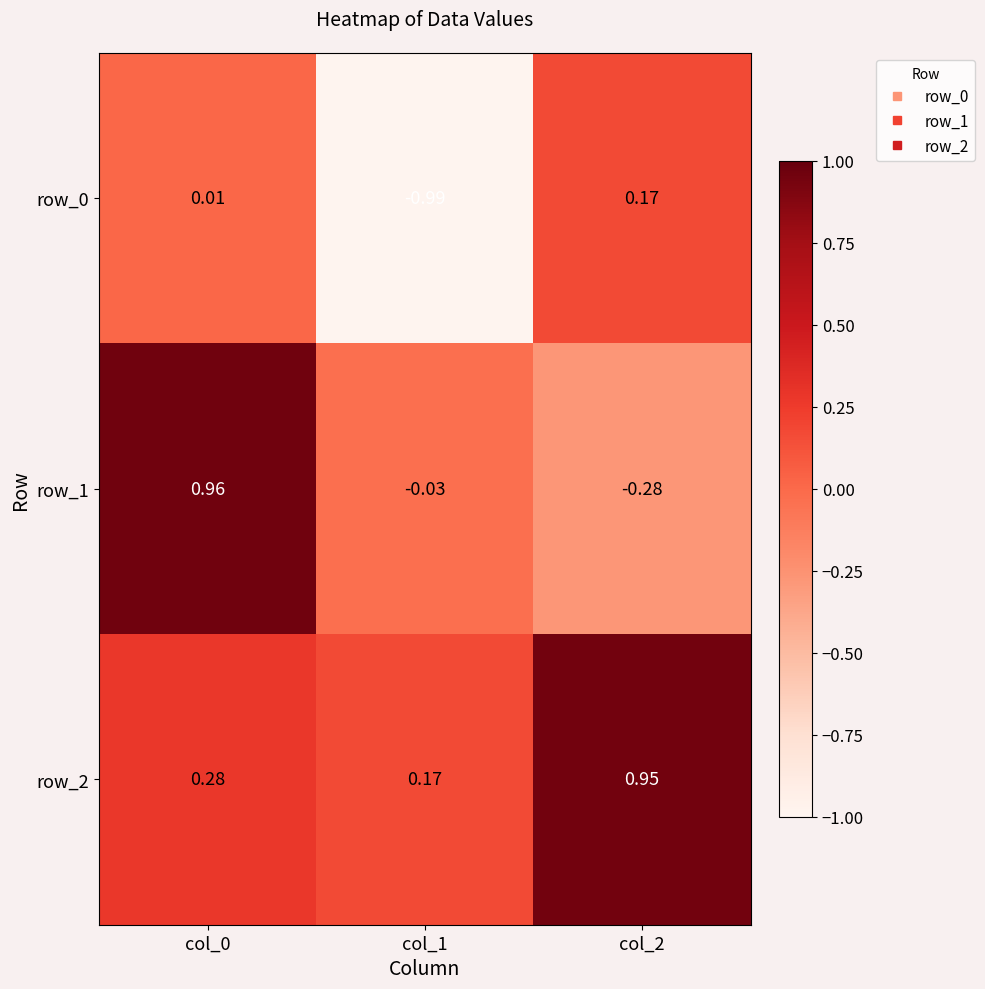

Which category has the highest value in the row_2 series?

col_2